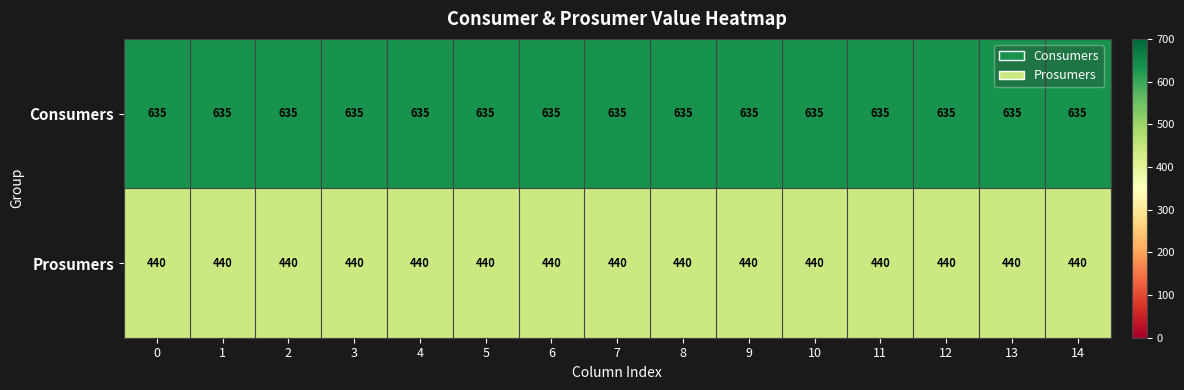

Rank the series at 14 from lowest to highest value.

Prosumers, Consumers